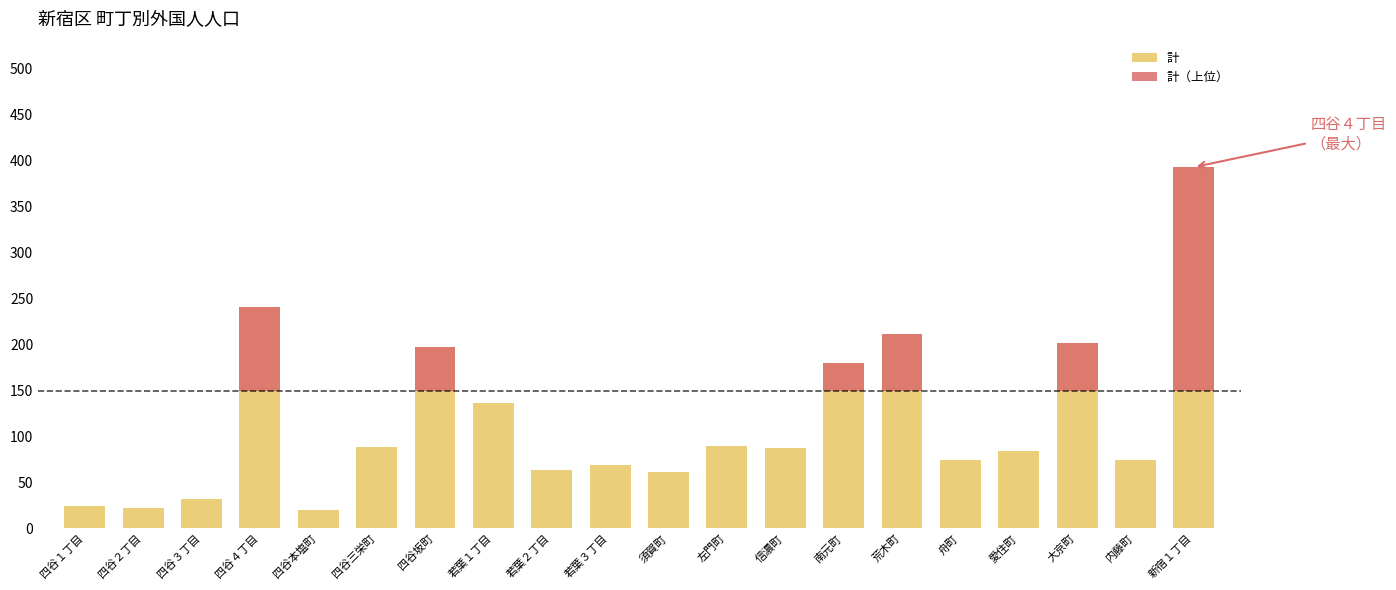

Between 四谷本塩町 and 南元町, which is larger?

南元町